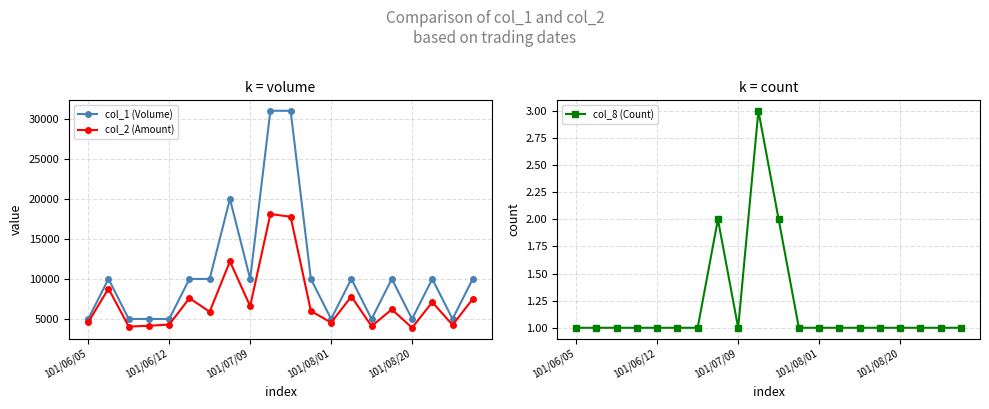

Which series has the largest range (max minus min)?

col_1 (Volume)